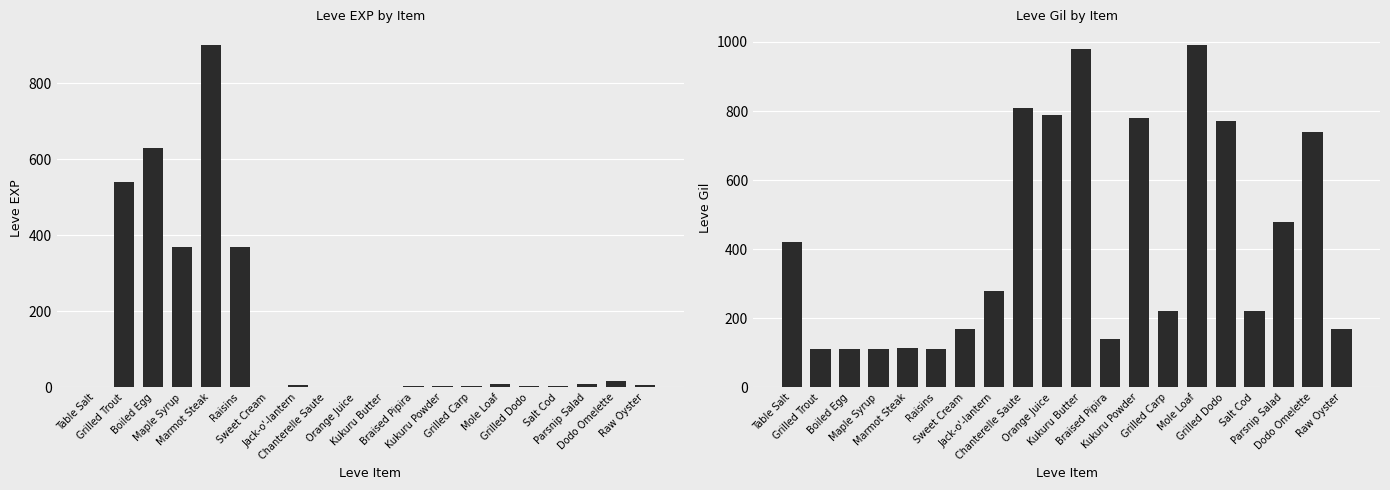

At which label does Leve EXP reach its peak?

Marmot Steak